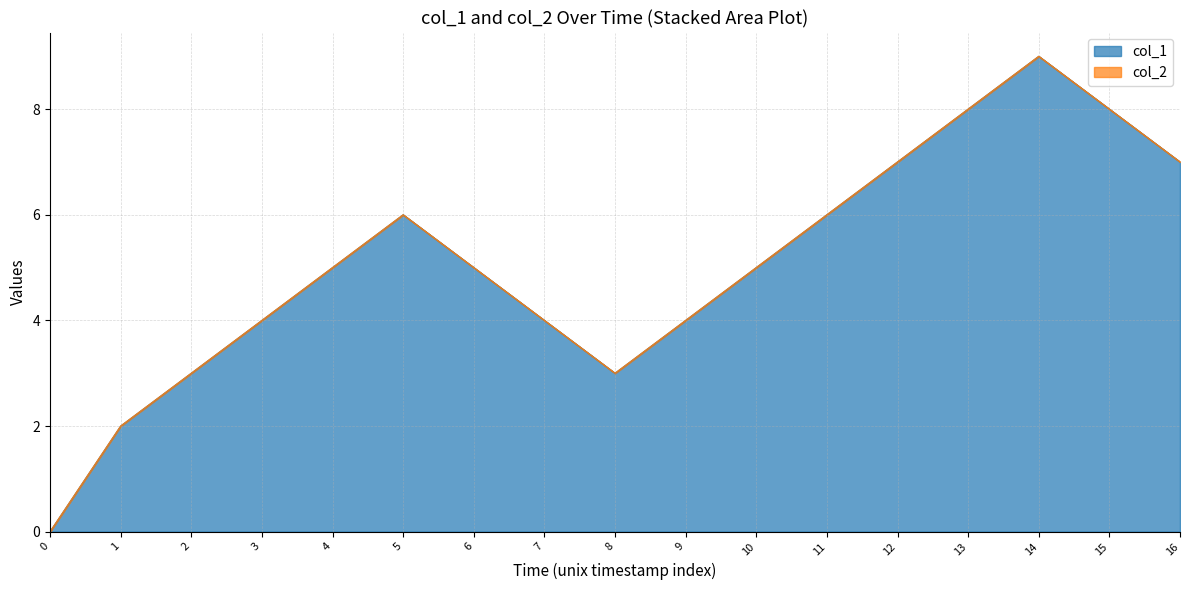

What is the sum of all values?

86